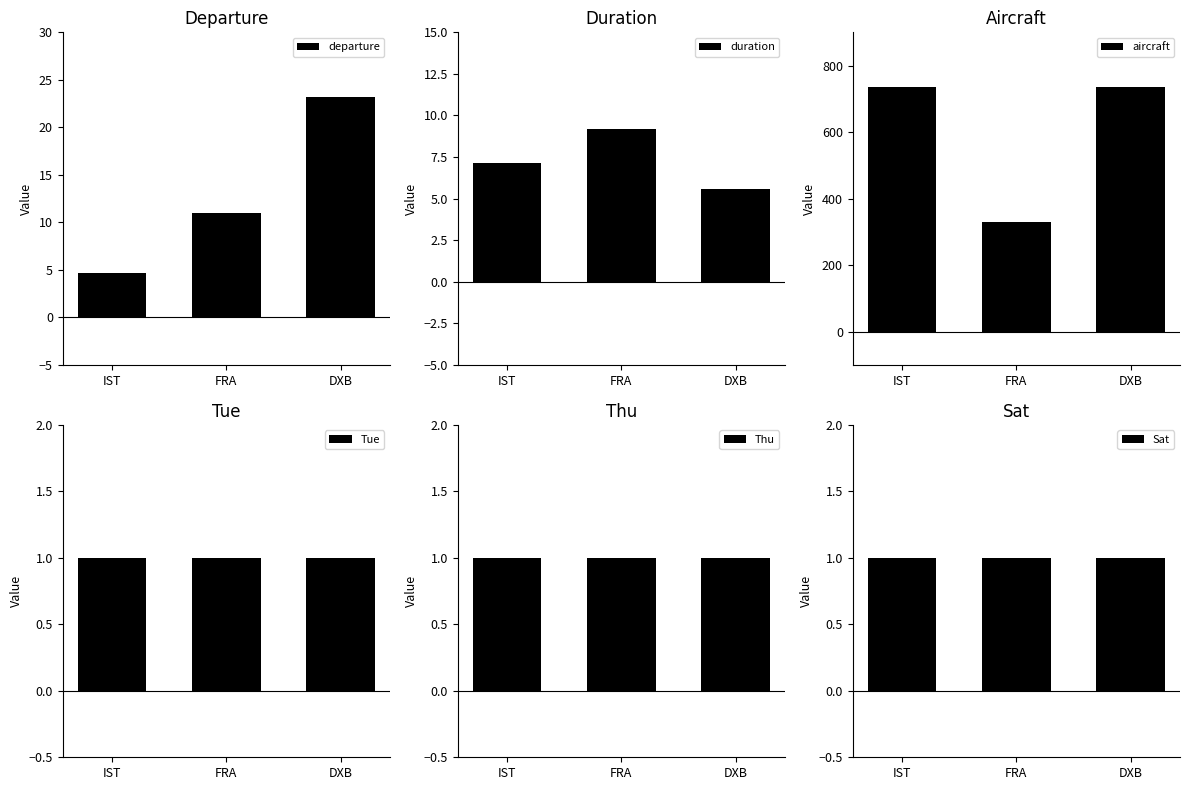

What is the label of the 1st bar from the left?

IST